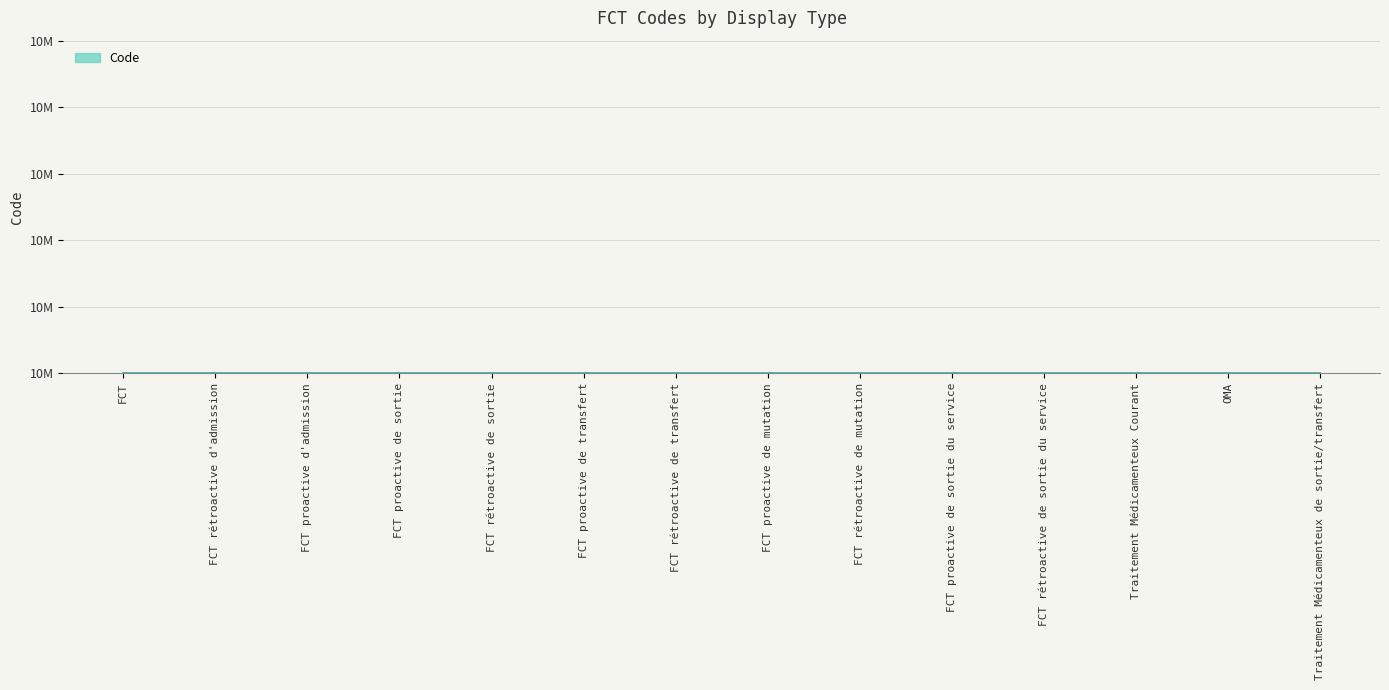

What is the smallest value displayed?

10000001